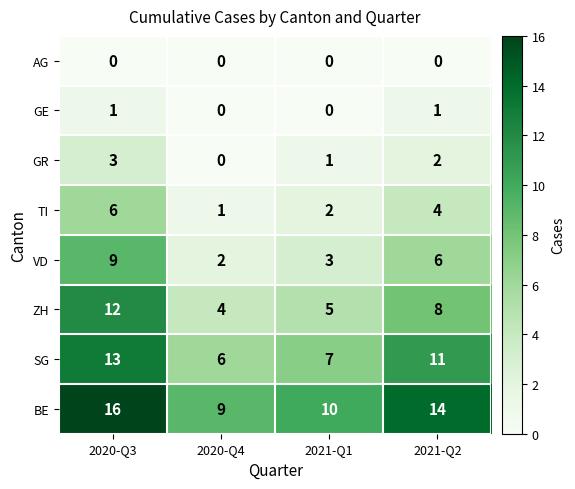

What is the difference between the VD values at 2021-Q2 and 2020-Q3?

3